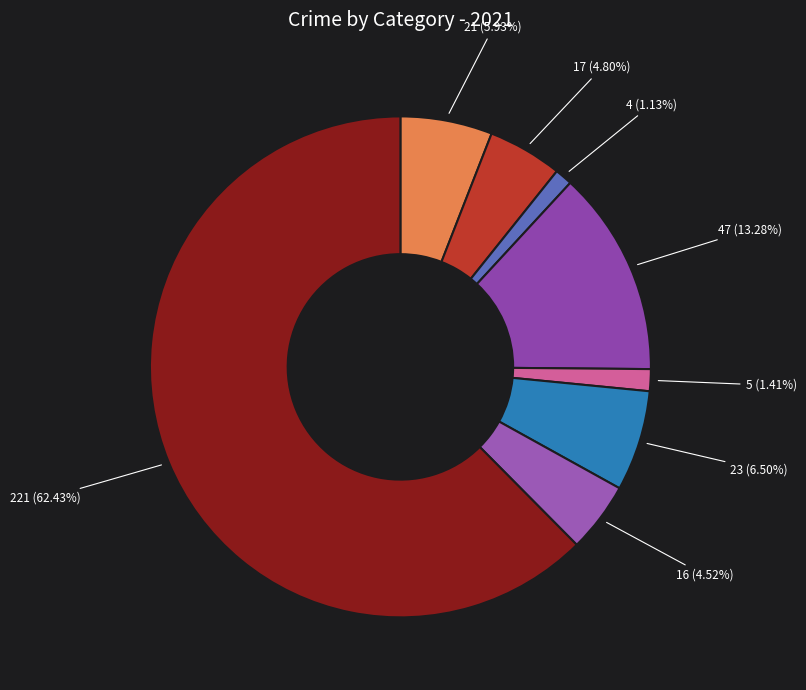

What is the largest slice in the pie chart?

Theft